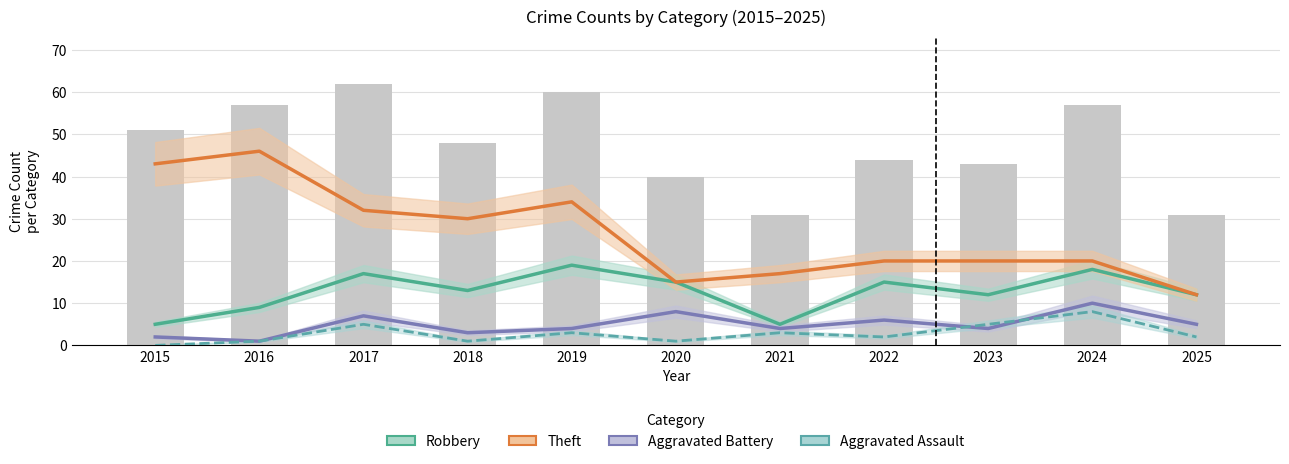

What is the sum of the Aggravated Battery values at 2021 and 2019?

8